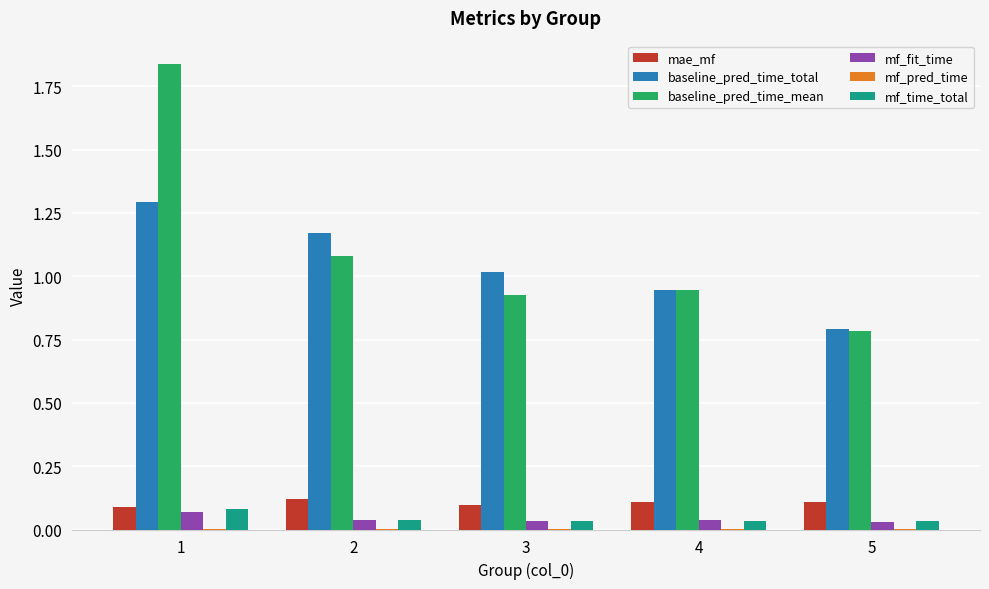

Between 2 and 4, which series saw the biggest shift?

baseline_pred_time_total